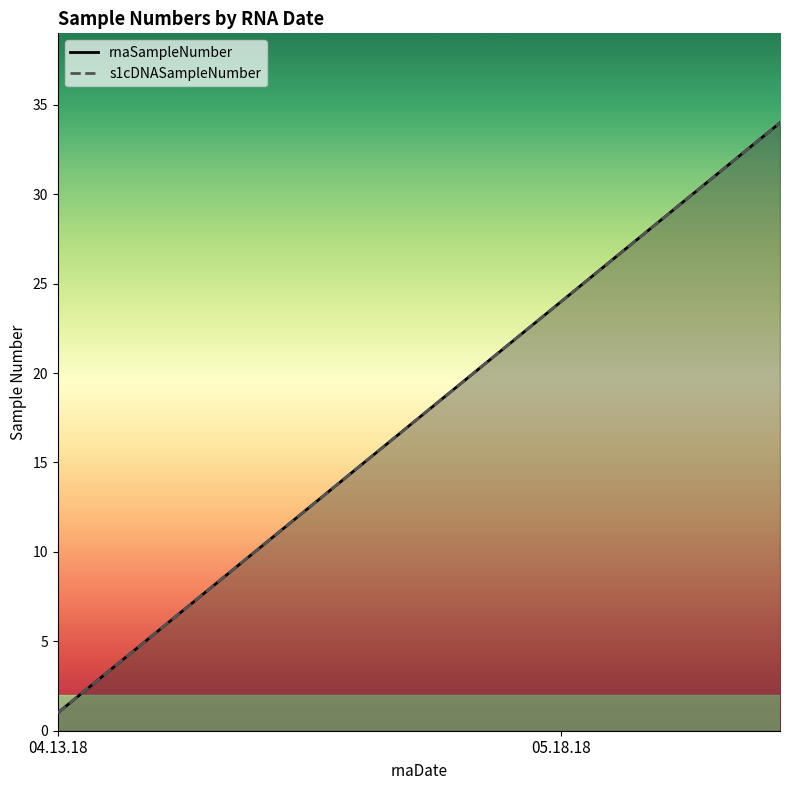

Between 16 and 24, which series saw the biggest shift?

rnaSampleNumber